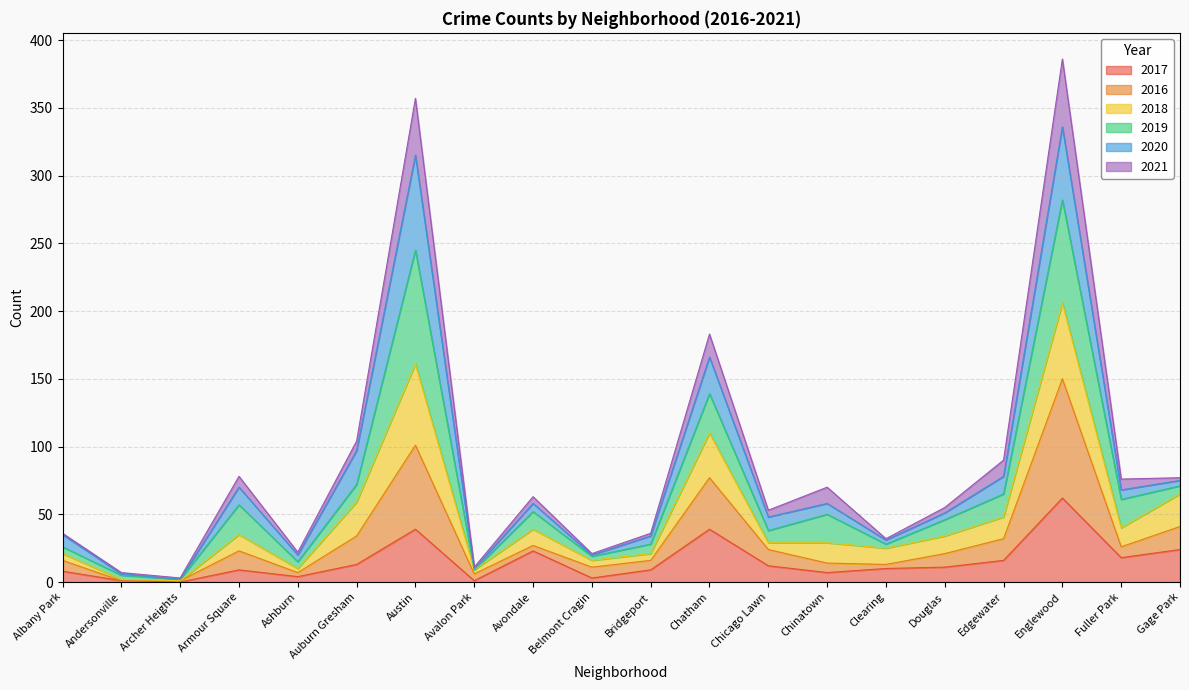

Which category has the highest value in the 2017 series?

Englewood